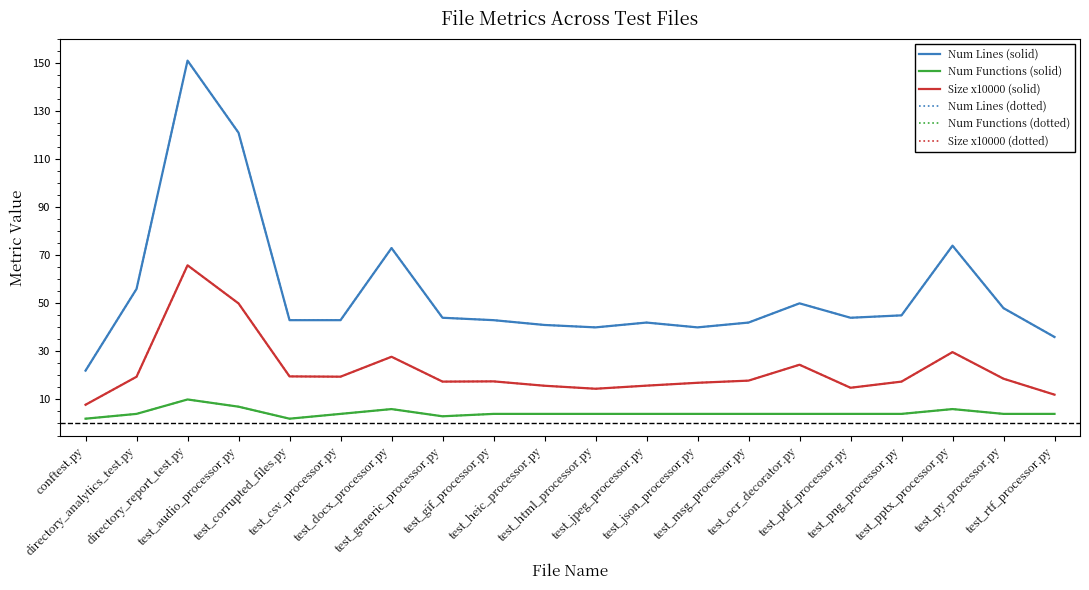

What position from the right is test_csv_processor.py?

15